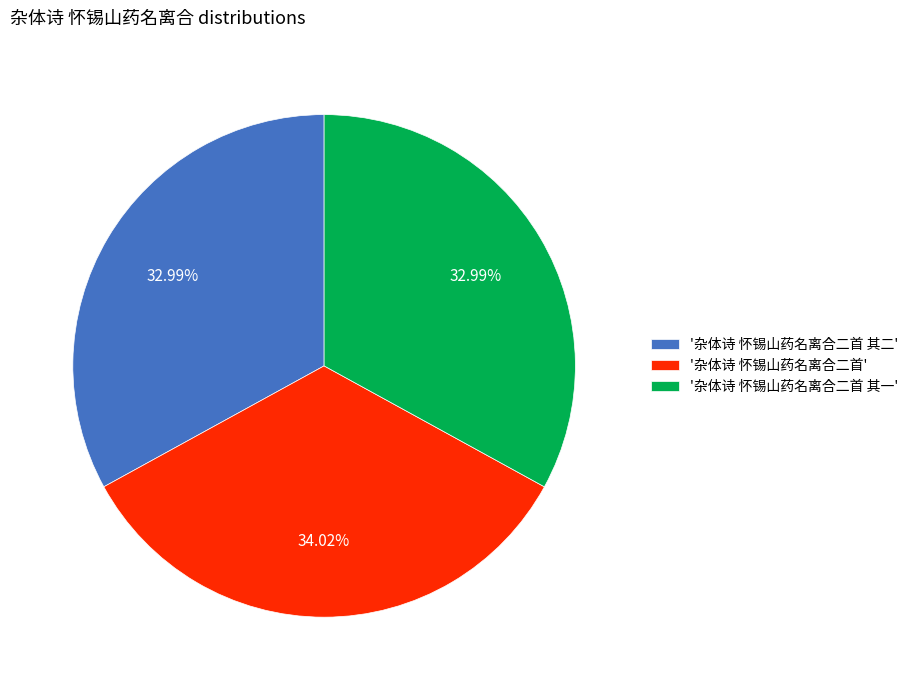

Is '杂体诗 怀锡山药名离合二首' the majority of the pie?

No